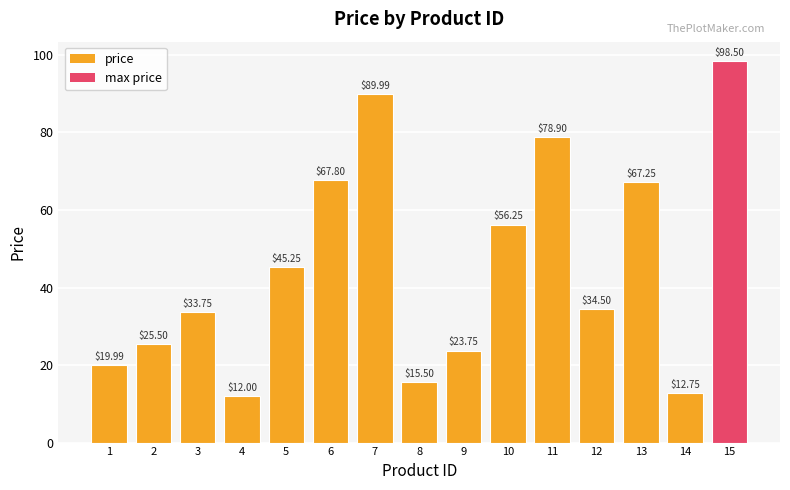

Rank the categories by value from lowest to highest.

4, 14, 8, 1, 9, 2, 3, 12, 5, 10, 13, 6, 11, 7, 15